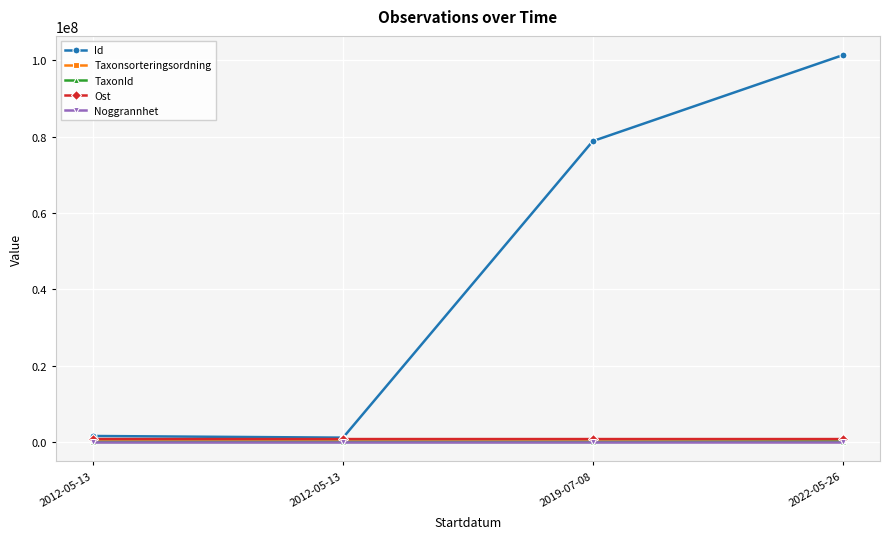

What is the highest value of the Taxonsorteringsordning series?

90074.0